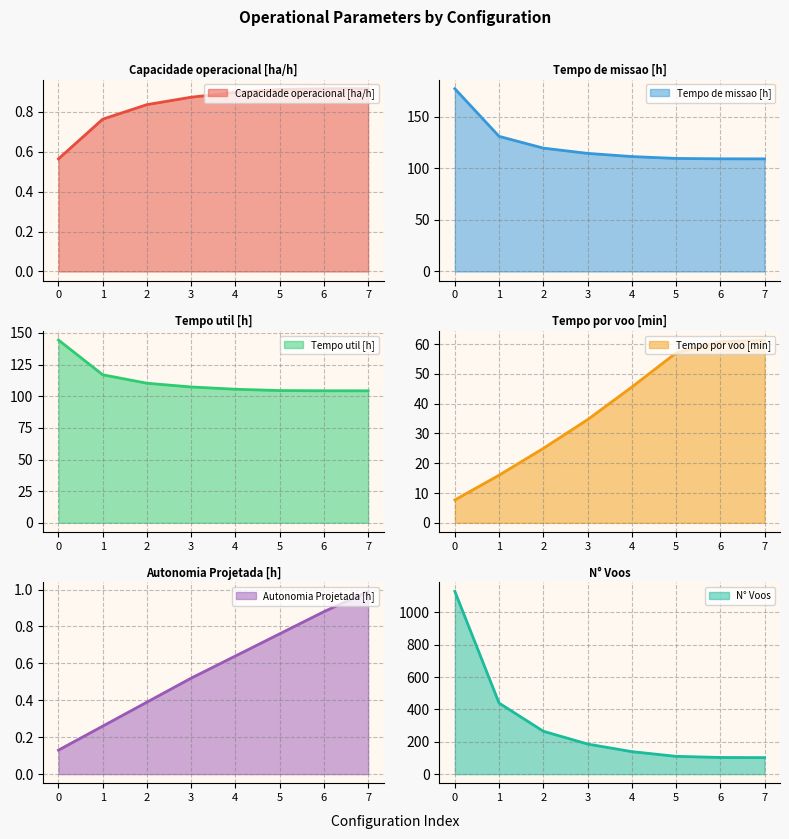

How many lines are shown in the chart?

6